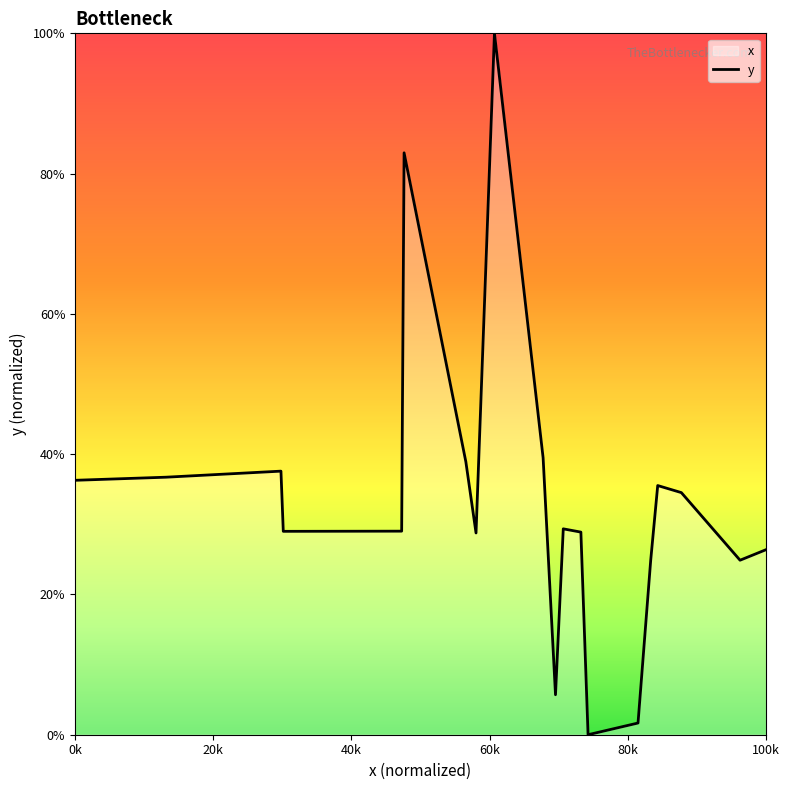

At which label does the data first exceed 29?

0k